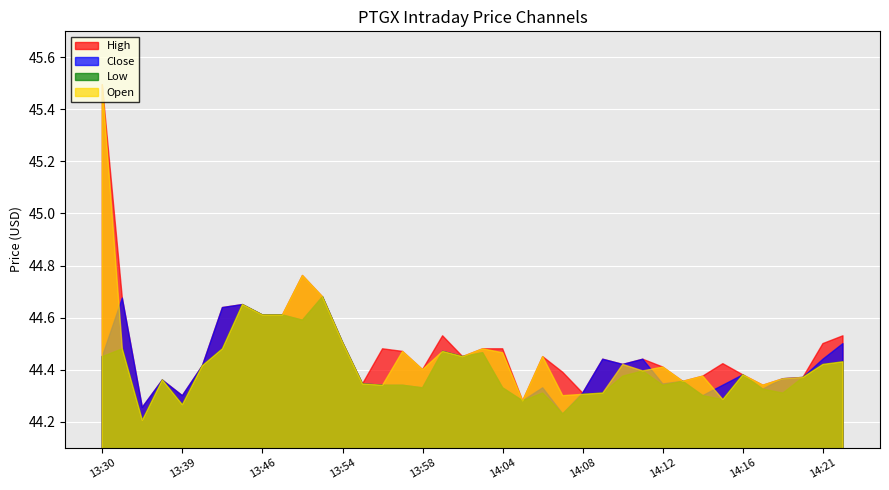

Between which two adjacent categories do Close and Open first intersect?

13:30 and 13:33